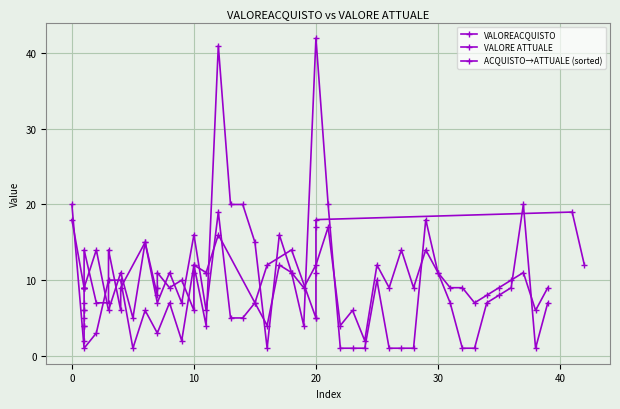

What is the value of the ACQUISTO→ATTUALE (sorted) point at the 34th from the left?

5